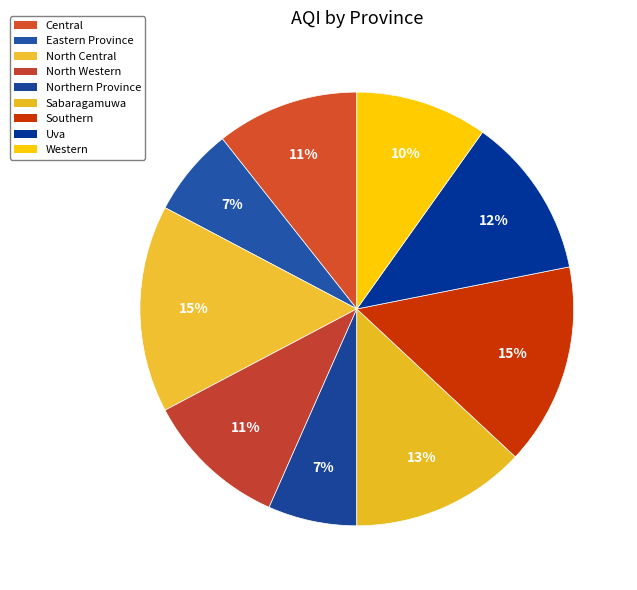

The Southern slice represents 29% of the pie. True or false?

False